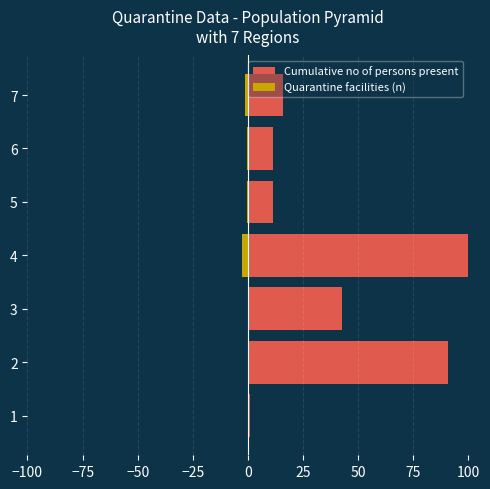

Does the chart contain stacked bars?

No